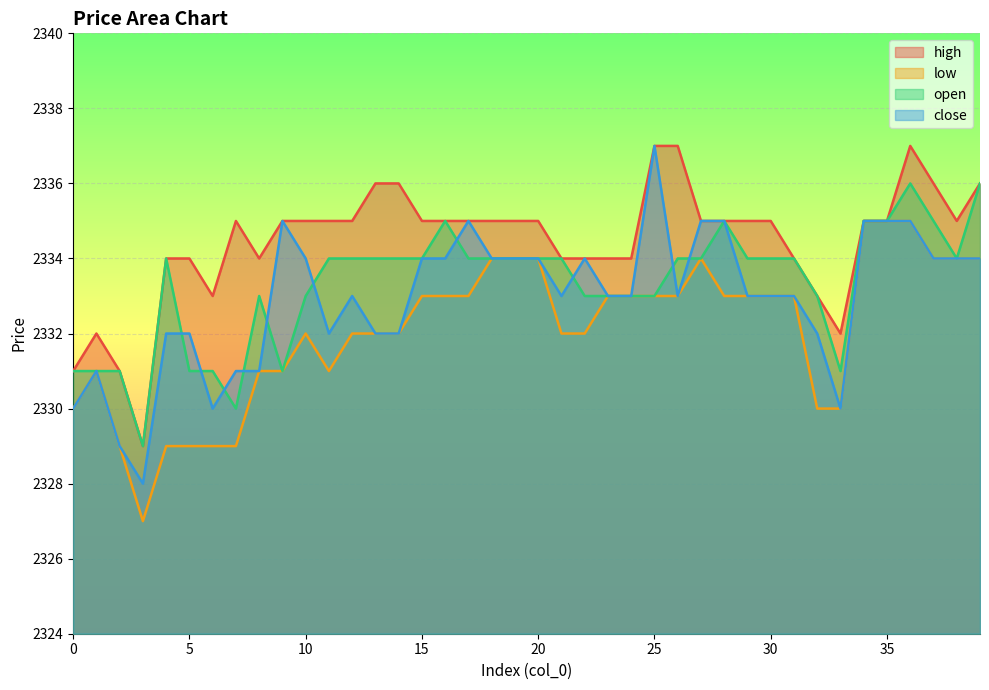

True or false: high has a value of 2332 at 33.

True